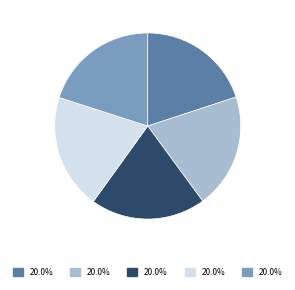

Is there a majority slice in this chart?

No